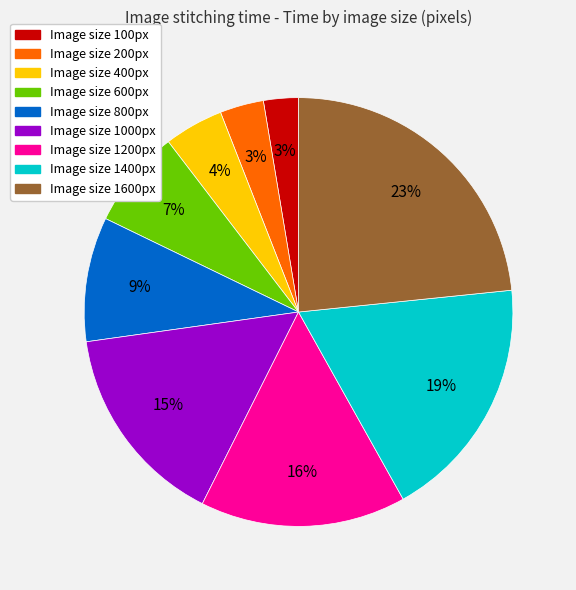

To the nearest percent, what is the average slice percentage?

11%